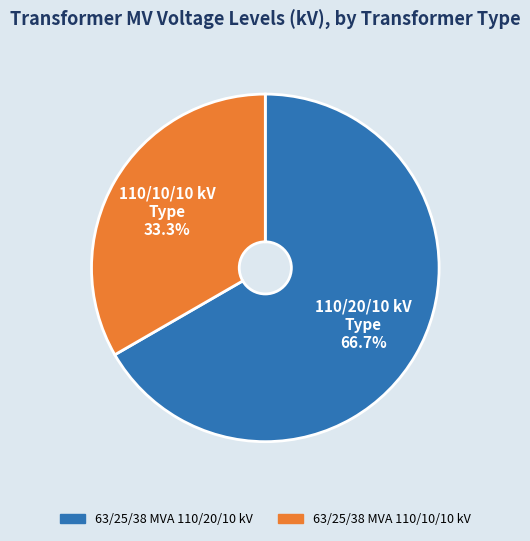

Count the number of slices in the pie.

2